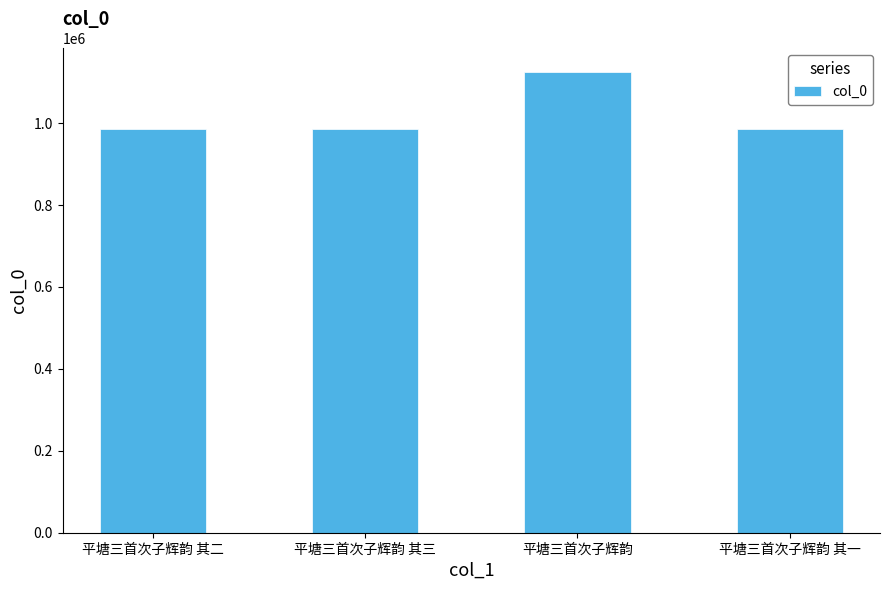

Which label corresponds to the largest value in the chart?

平塘三首次子辉韵